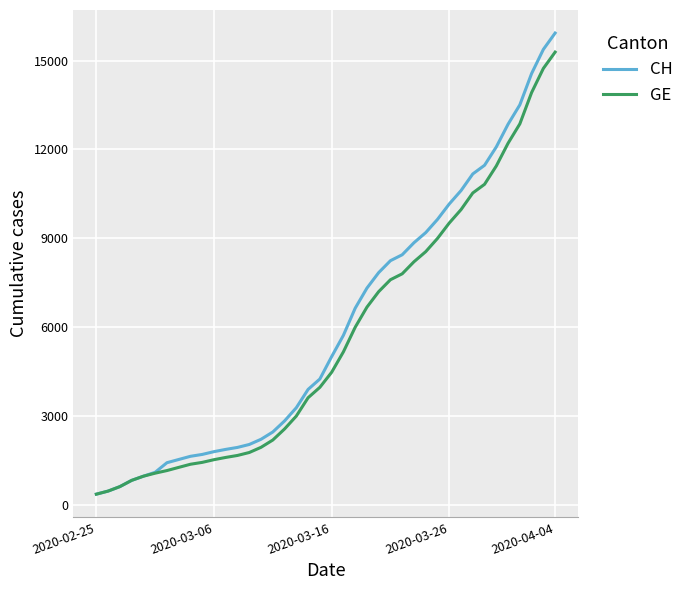

What is the highest value of the CH series?

15926